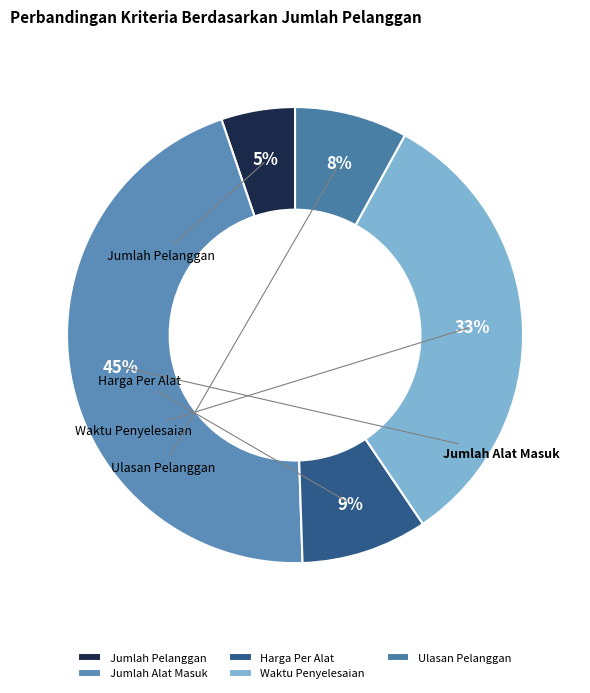

Combined, do Jumlah Alat Masuk and Waktu Penyelesaian account for over 50%?

Yes